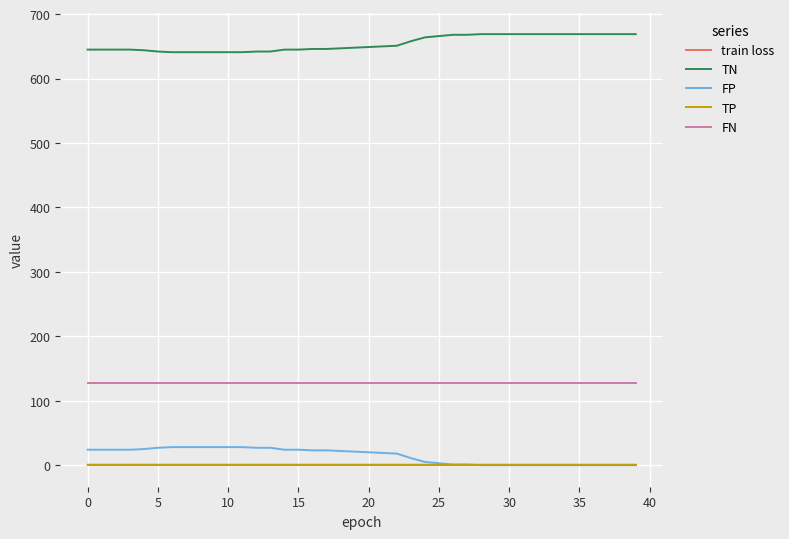

True or false: FP and FN cross at least once.

False